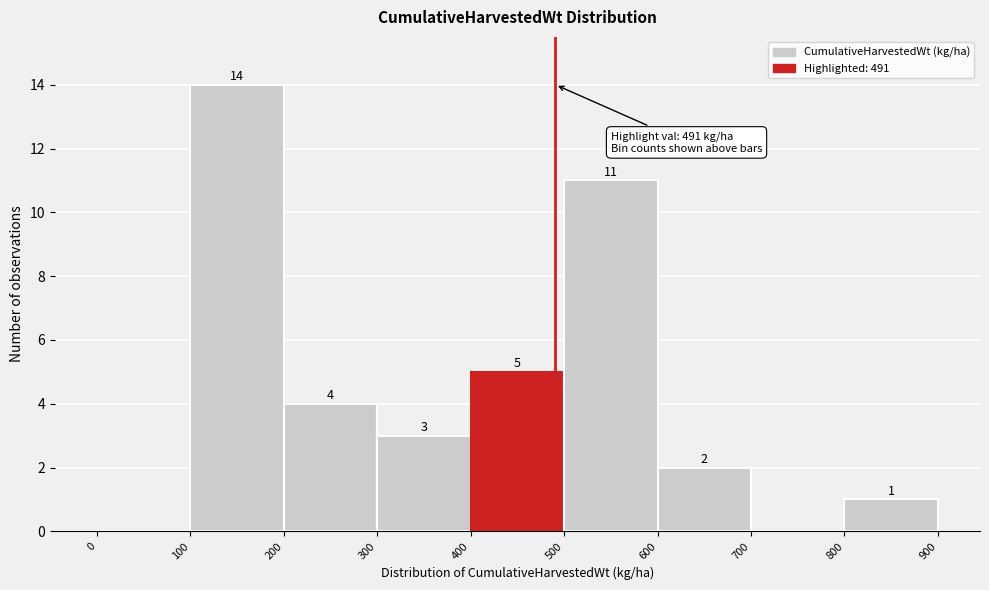

Which range on the x-axis has the tallest bar?

100 to 200